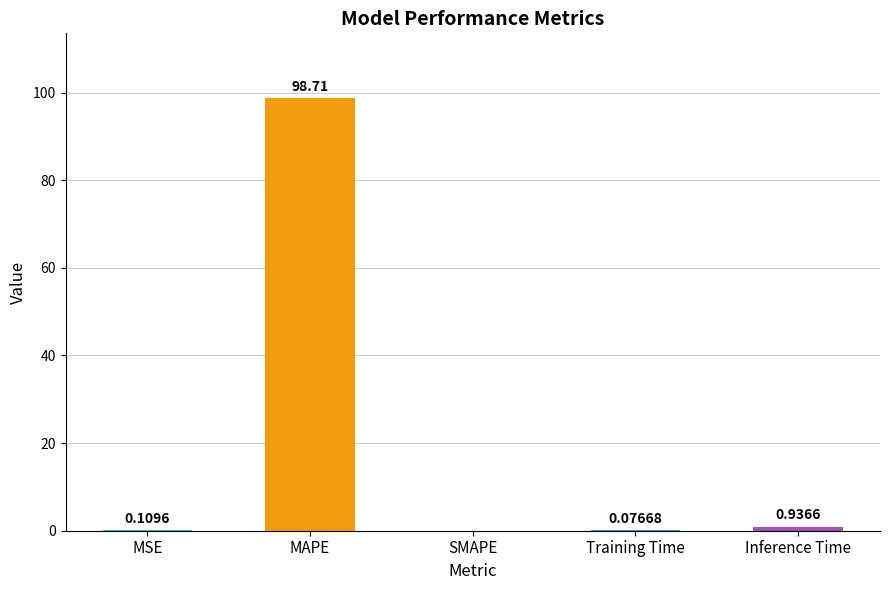

What is the greatest value displayed?

98.7